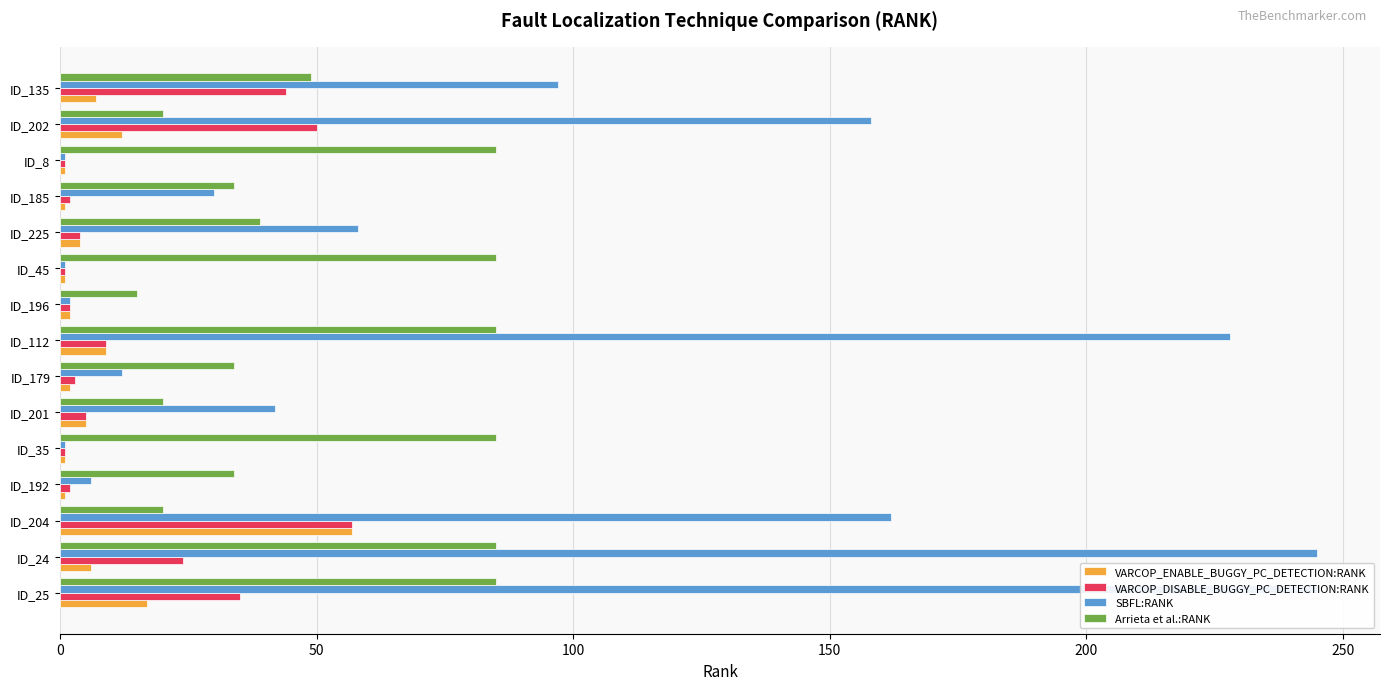

How many data points in VARCOP_ENABLE_BUGGY_PC_DETECTION:RANK are less than 4?

7